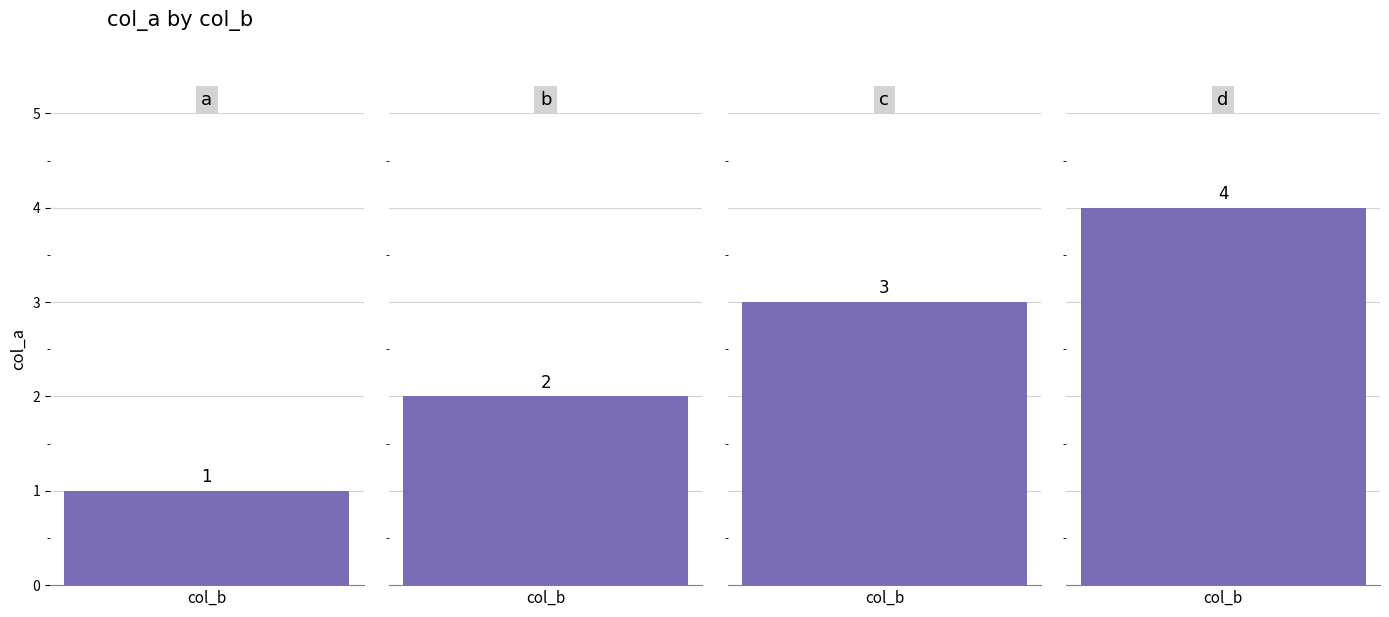

Rank the categories by value from highest to lowest.

d, c, b, a